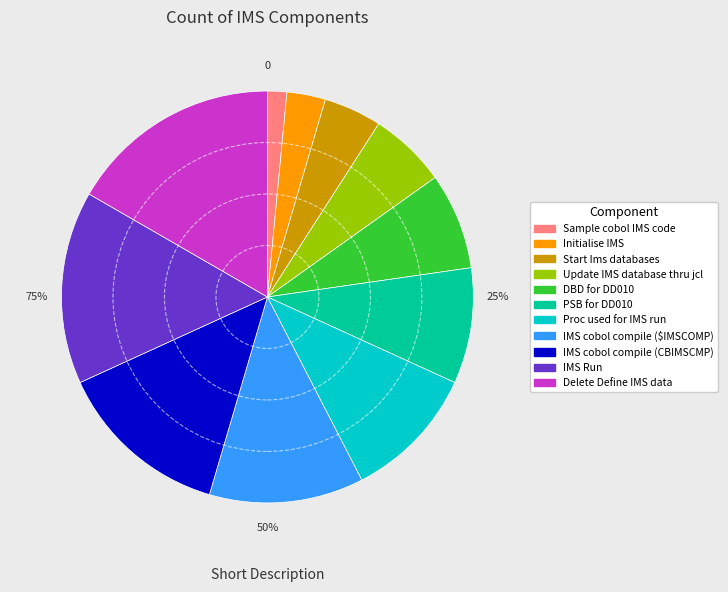

Which slice is the smallest?

Sample cobol IMS code